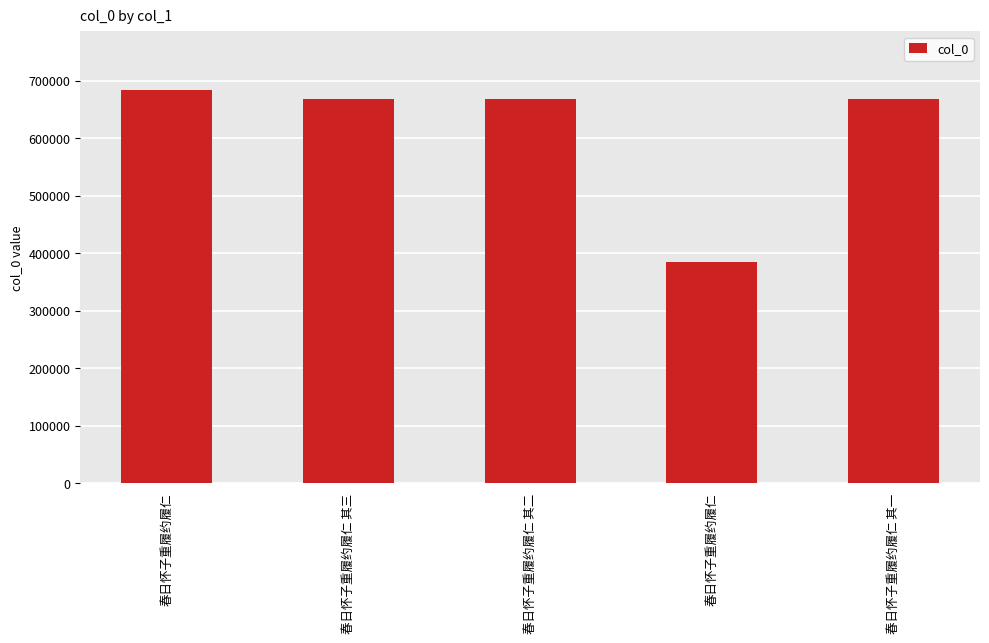

Reading left to right, extract all data points from this chart.

683058	668401	668400	384465	668399